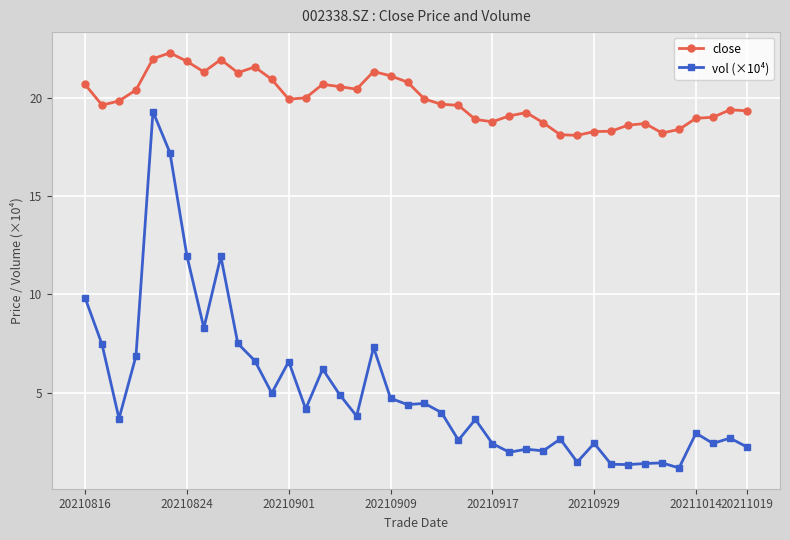

How many series are shown in this chart?

2